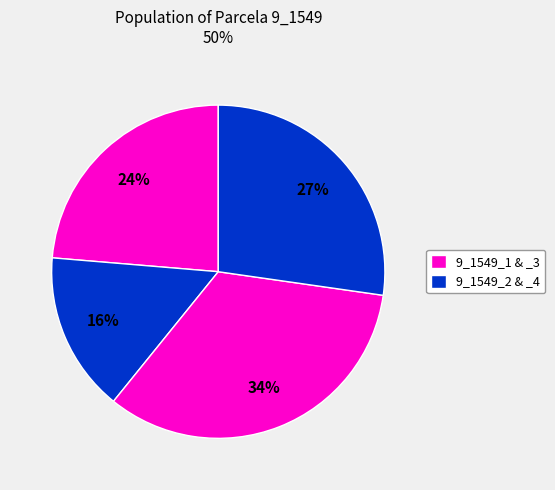

How many slices are in this pie chart?

4